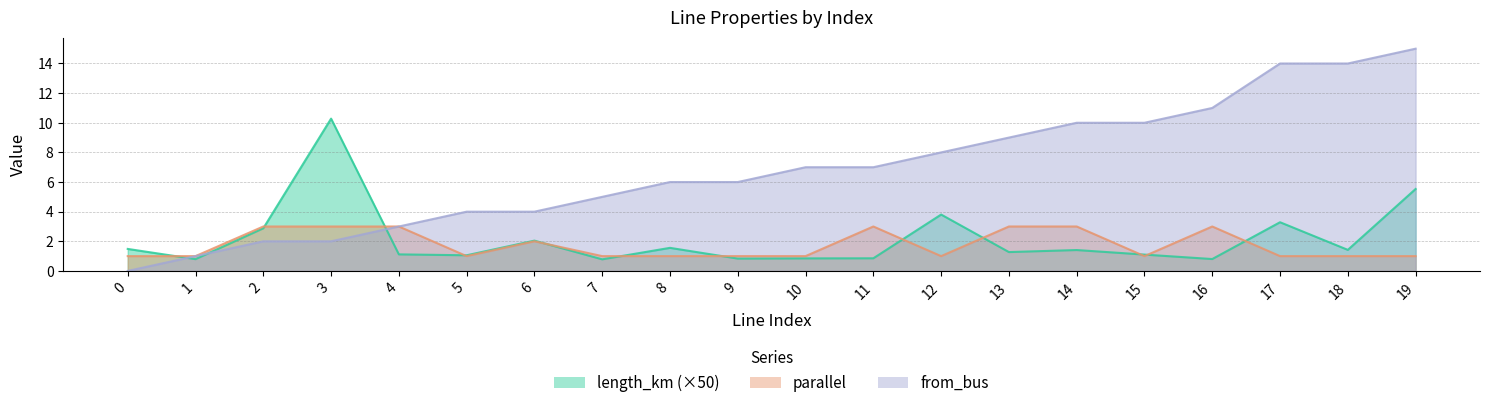

True or false: from_bus and parallel cross at least once.

False